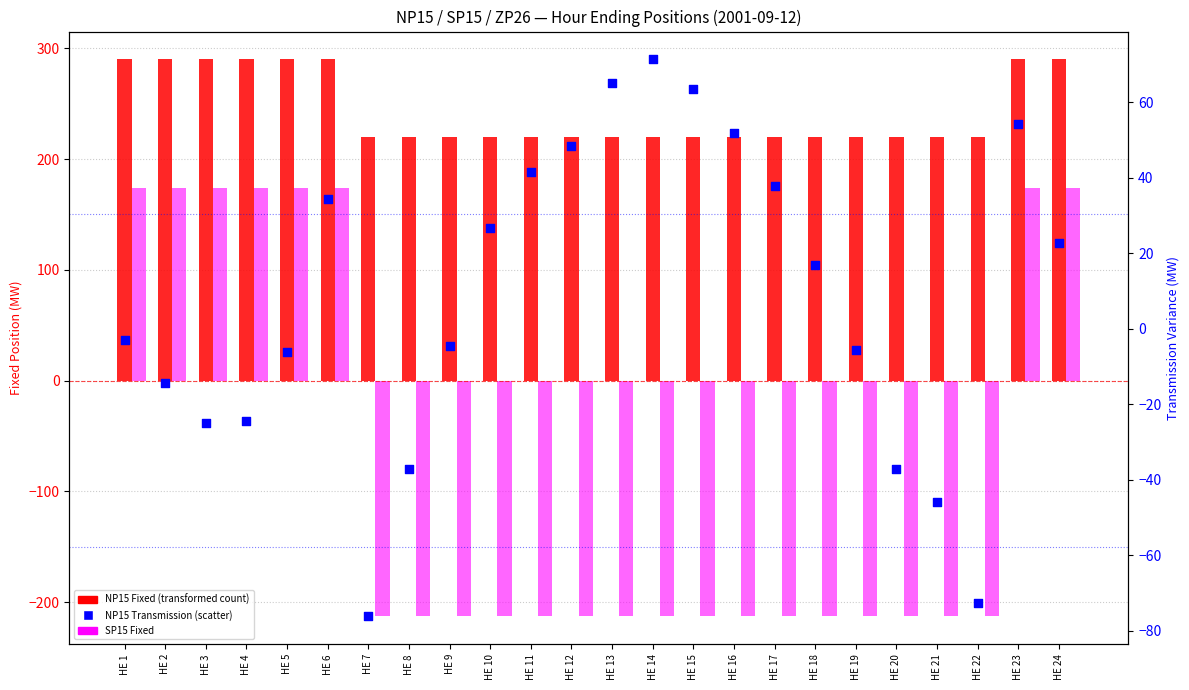

What is the total value across all series at HE 18?

23.8